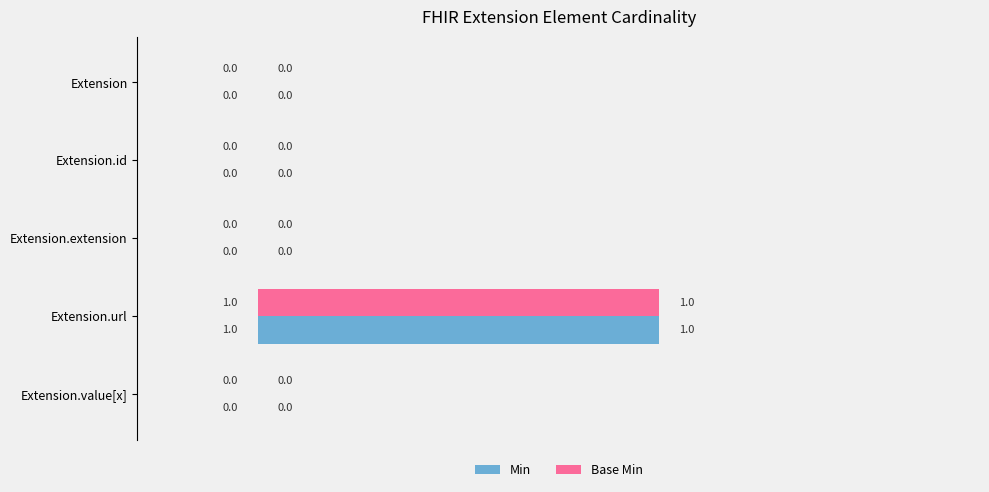

At which category is the sum across all series the highest?

Extension.url